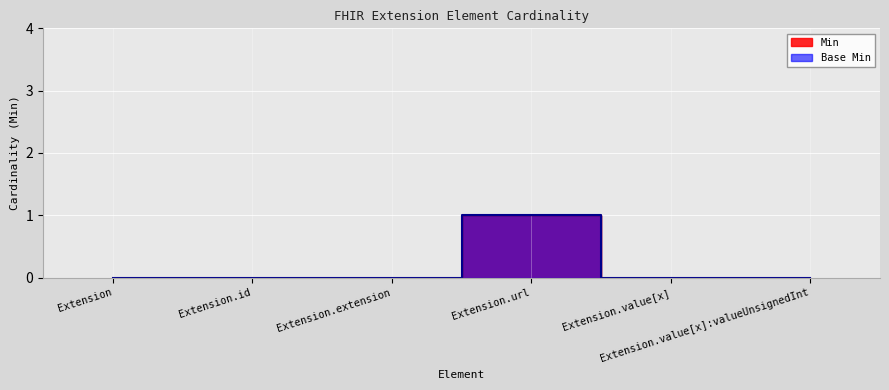

Reading left to right, extract all data points from this chart.

Min: 0	0	0	1	0	0
Base Min: 0	0	0	1	0	0